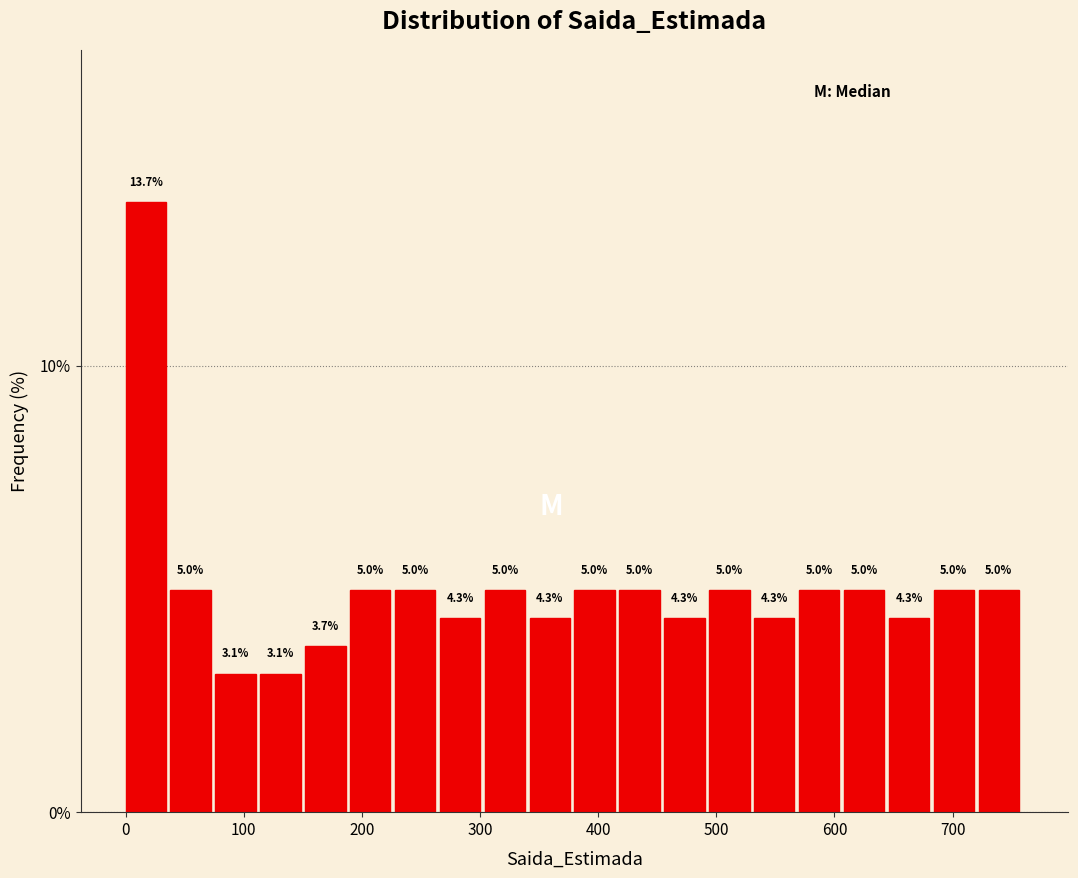

Read against the x-axis, roughly where is the centre of the tallest bar?

20